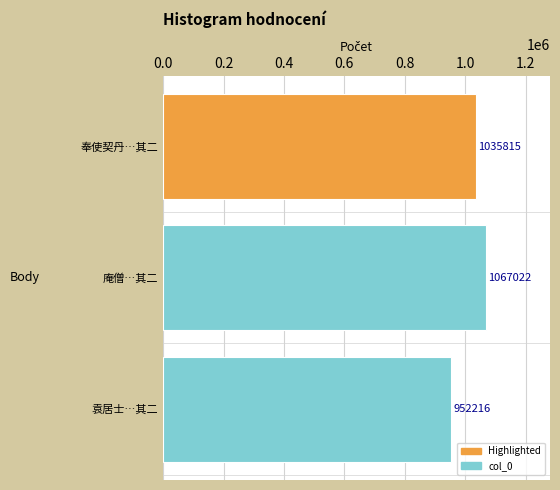

Rank the categories by value from lowest to highest.

袁居士…其二, 奉使契丹…其二, 庵僧…其二